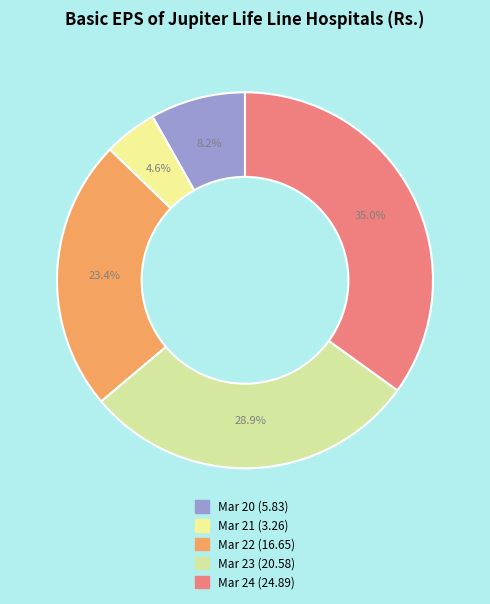

How many slices are in this pie chart?

5